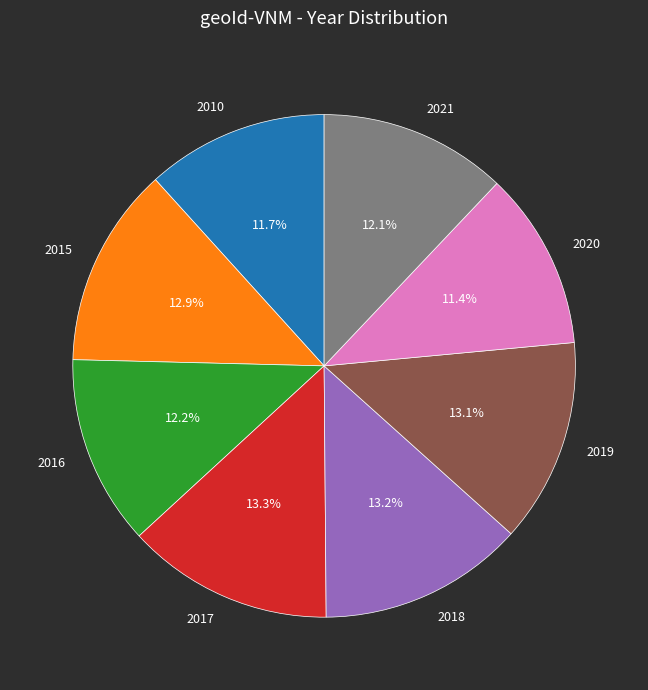

What is the total percentage of 2018 and 2017?

26.5%